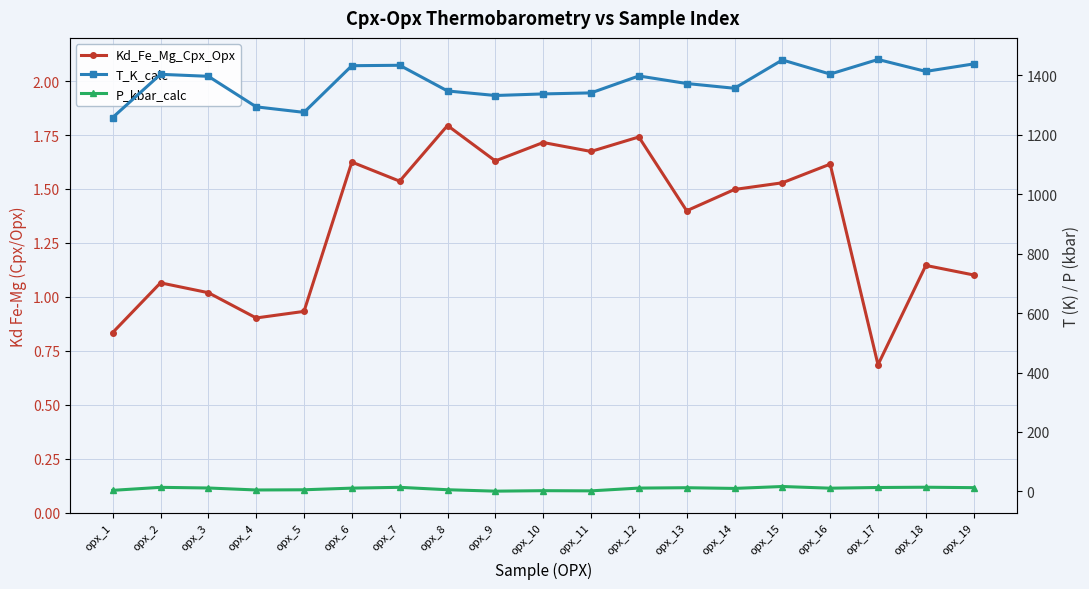

What are all the series names shown in the legend?

Kd_Fe_Mg_Cpx_Opx, T_K_calc, P_kbar_calc